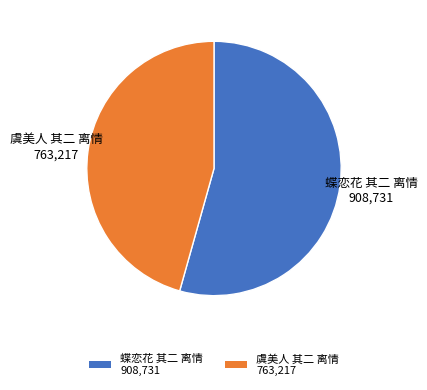

Count the number of slices in the pie.

2